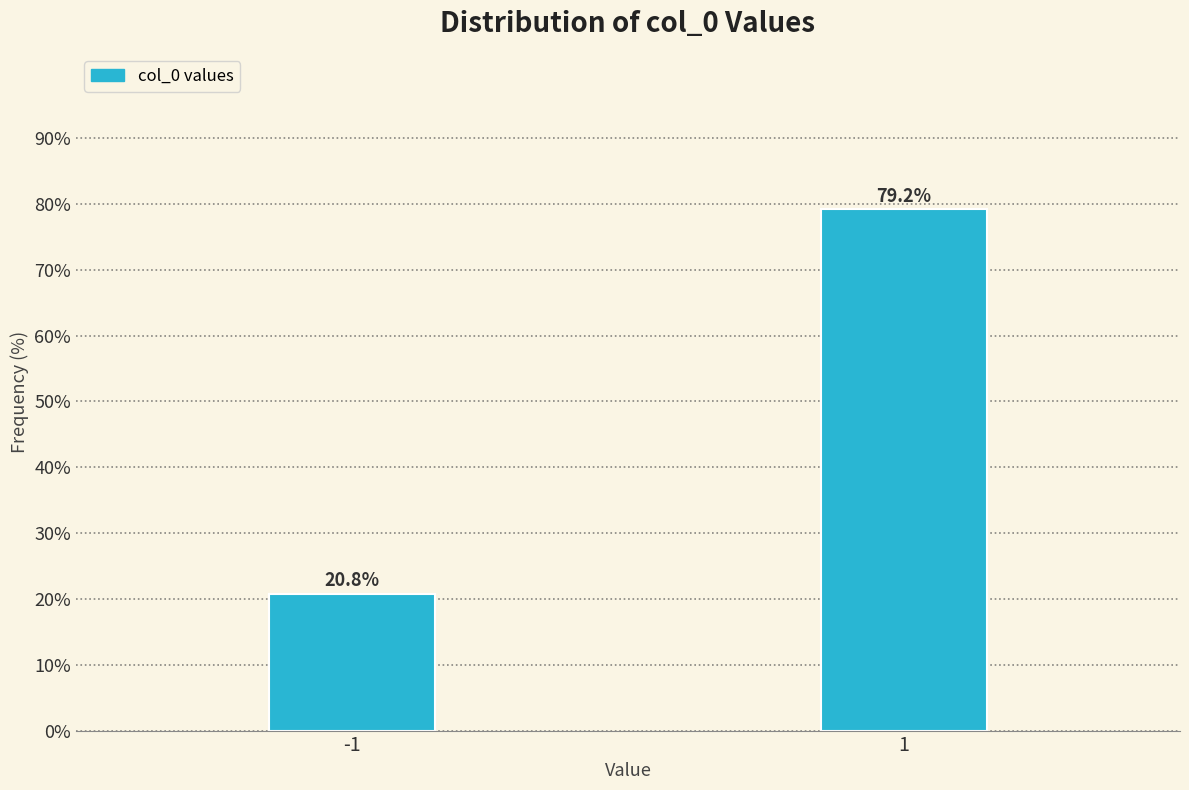

Reading right to left, list all the values displayed in this chart.

1=79.2	-1=20.8